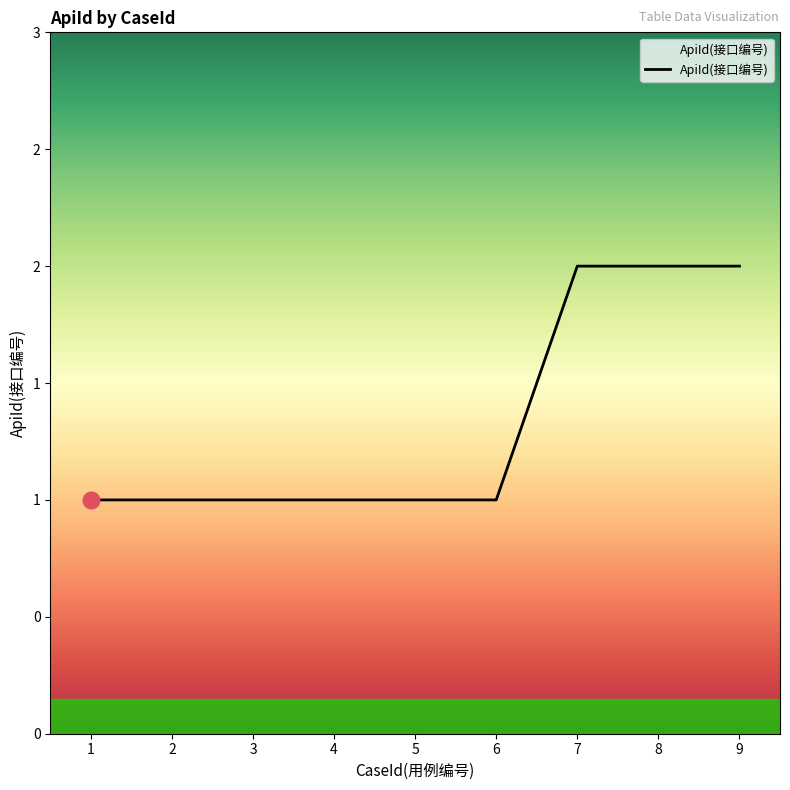

Is this an area chart (filled region under the line)?

Yes